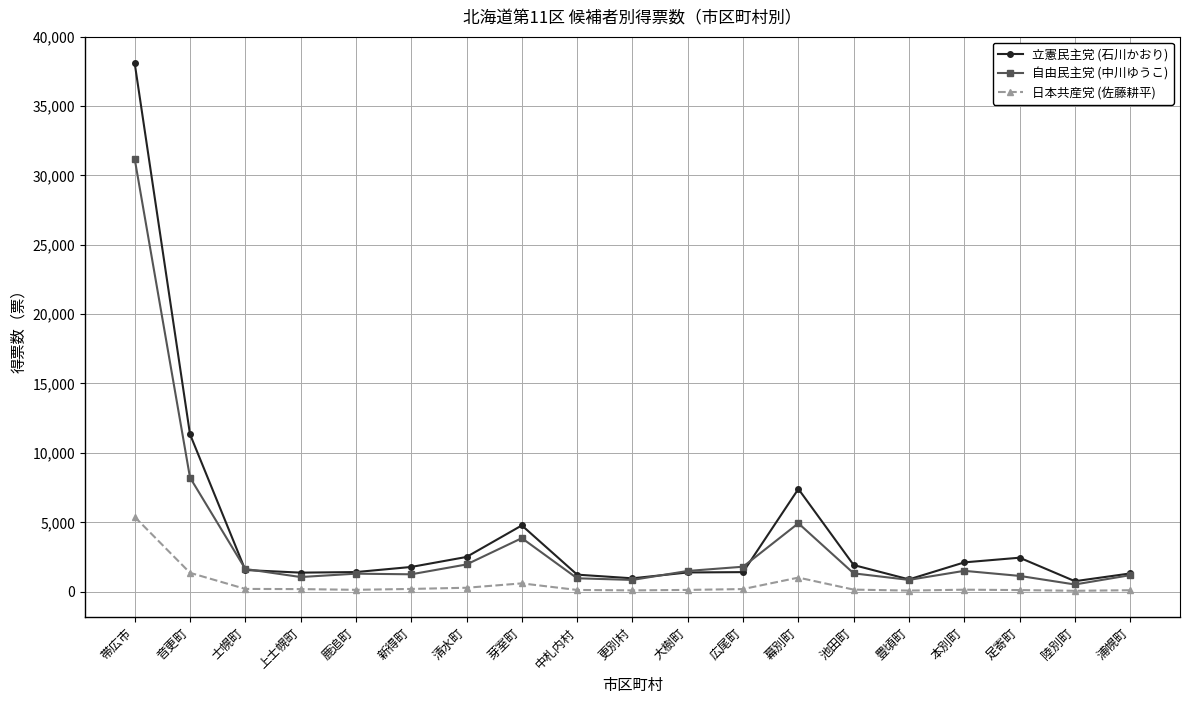

Which series has the largest range (max minus min)?

立憲民主党 (石川かおり)